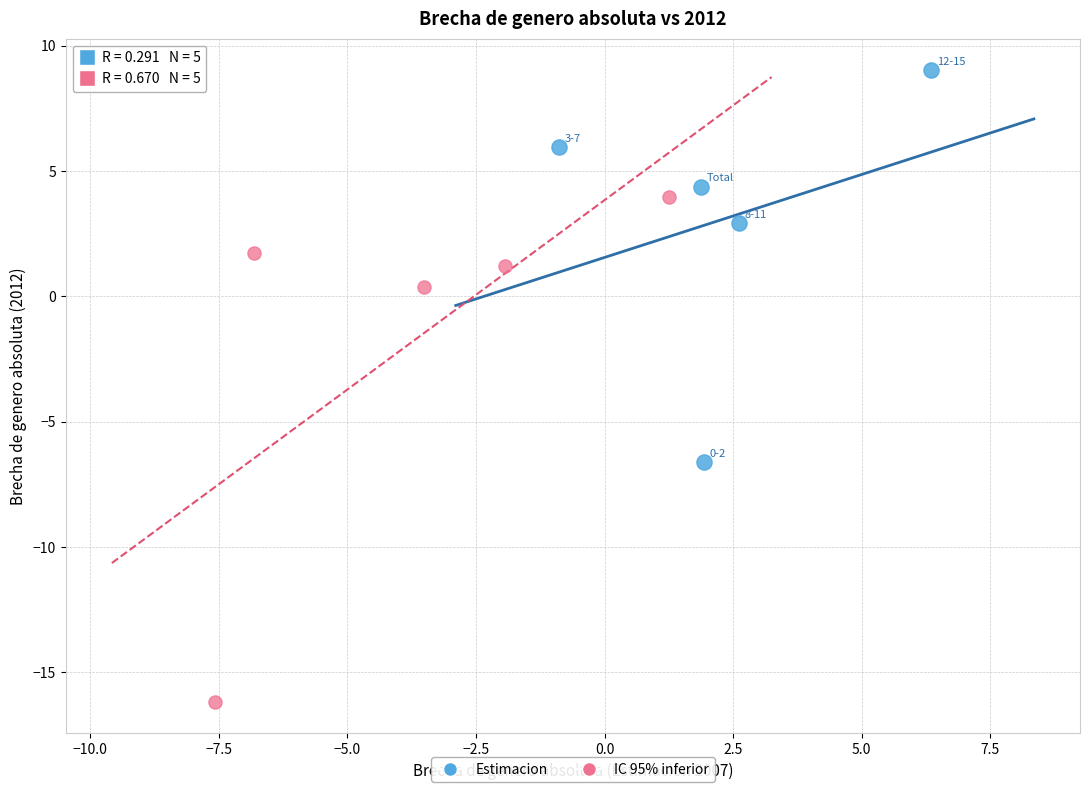

What are all the series names shown in the legend?

Estimacion, IC 95% inferior